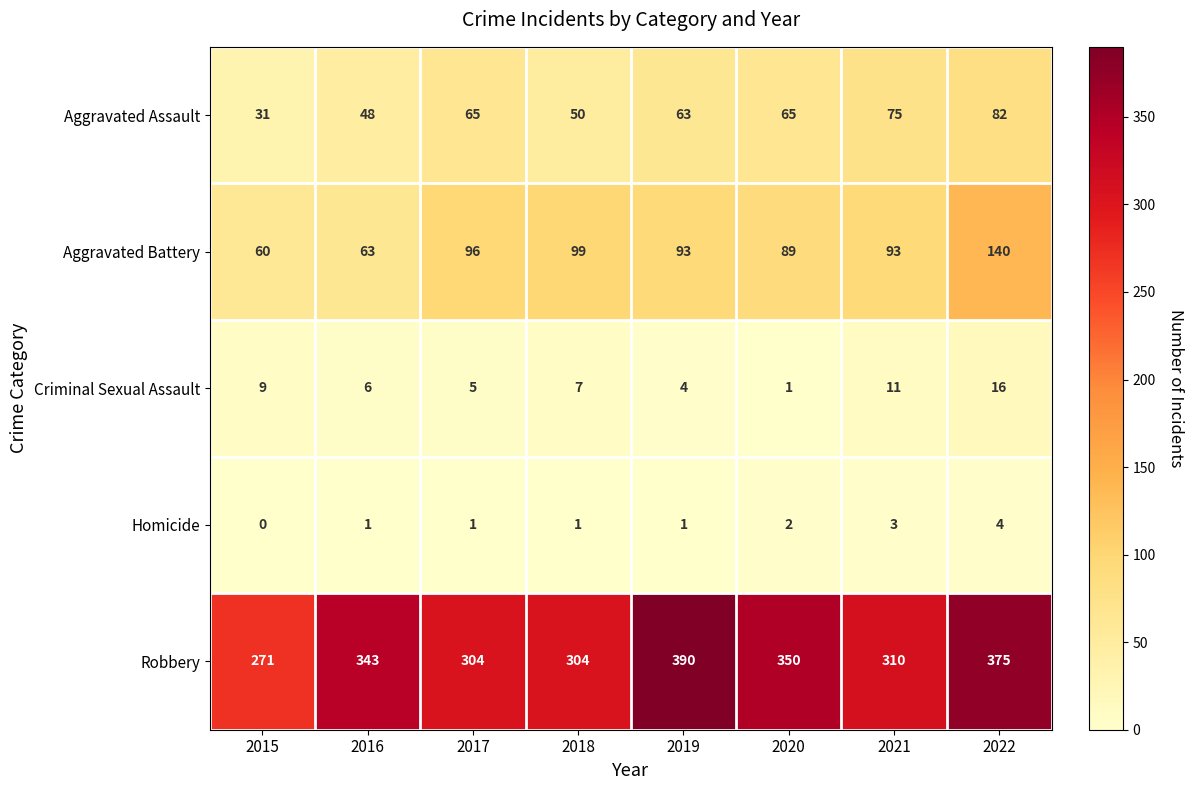

What is the spread (max minus min) of values at 2019?

389